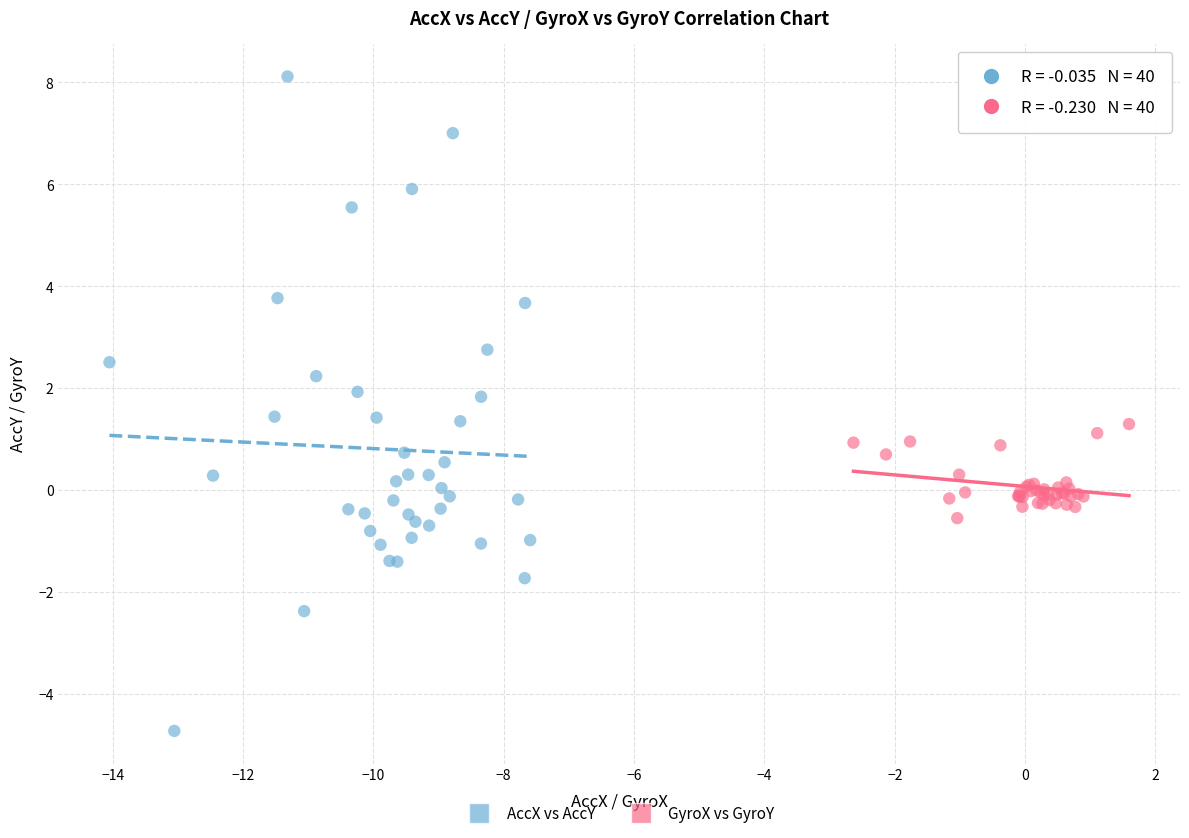

Which series has the widest spread of Y values?

AccX vs AccY